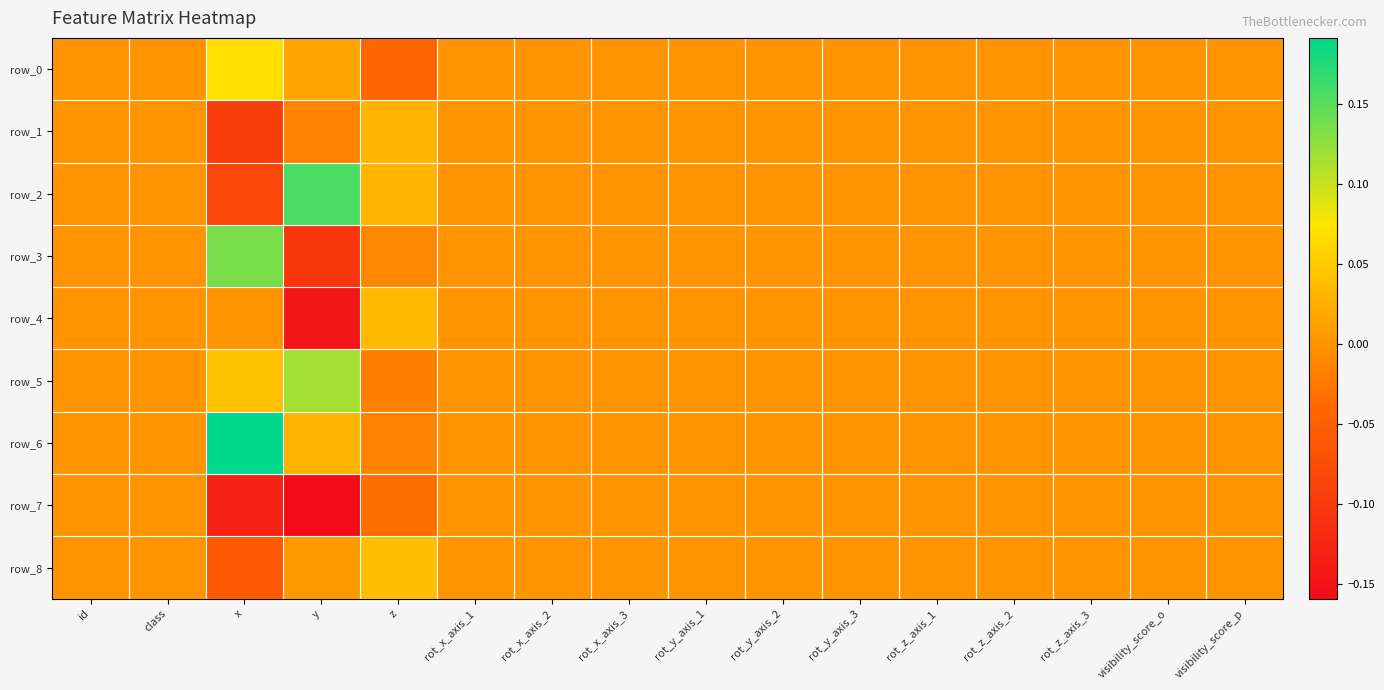

Is the value of row_1 at y greater than the value of row_2 at rot_x_axis_2?

No